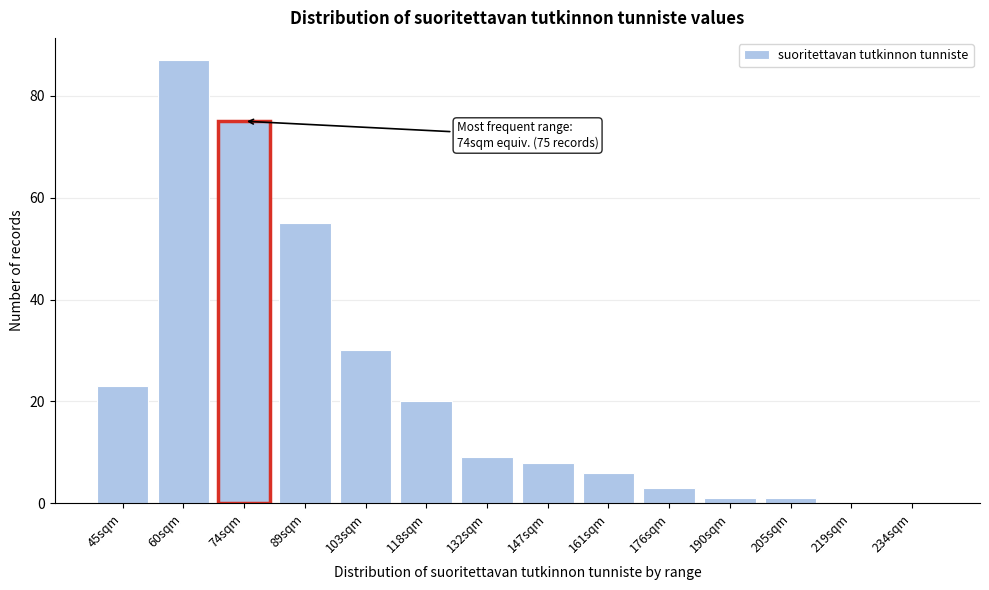

Reading left to right, transcribe all the data shown in this chart.

45sqm=23	60sqm=87	74sqm=75	89sqm=55	103sqm=30	118sqm=20	132sqm=9	147sqm=8	161sqm=6	176sqm=3	190sqm=1	205sqm=1	219sqm=0	234sqm=0